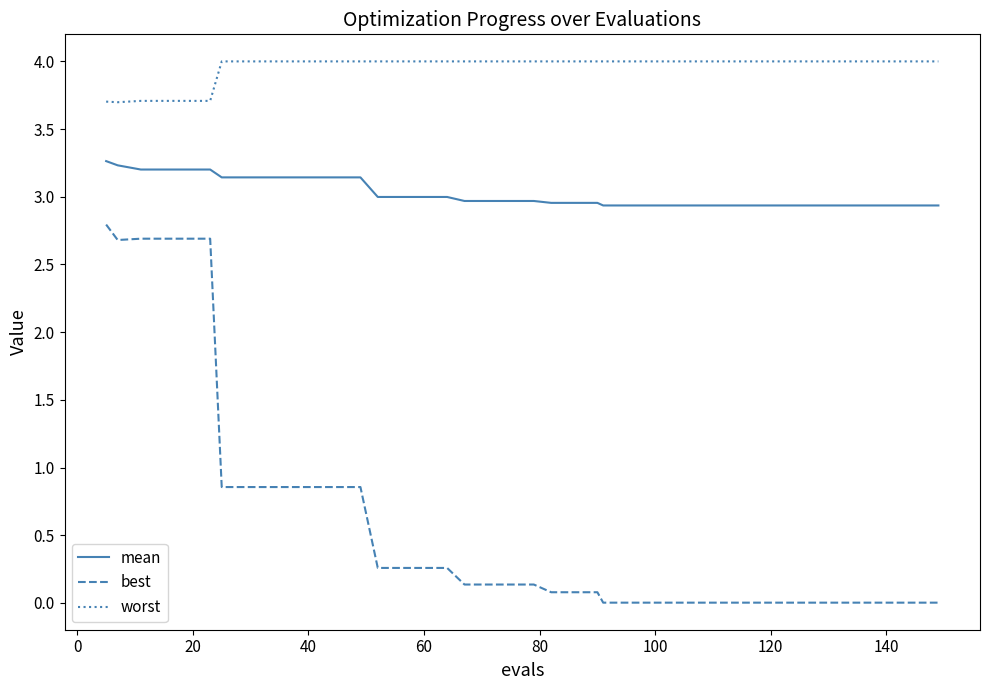

Which series has the largest total across all categories?

worst